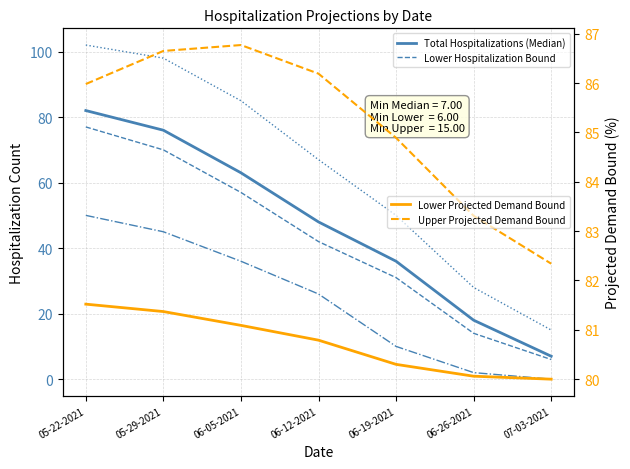

True or false: Lower Projected Demand Bound and Upper Hospitalization Bound cross at least once.

True